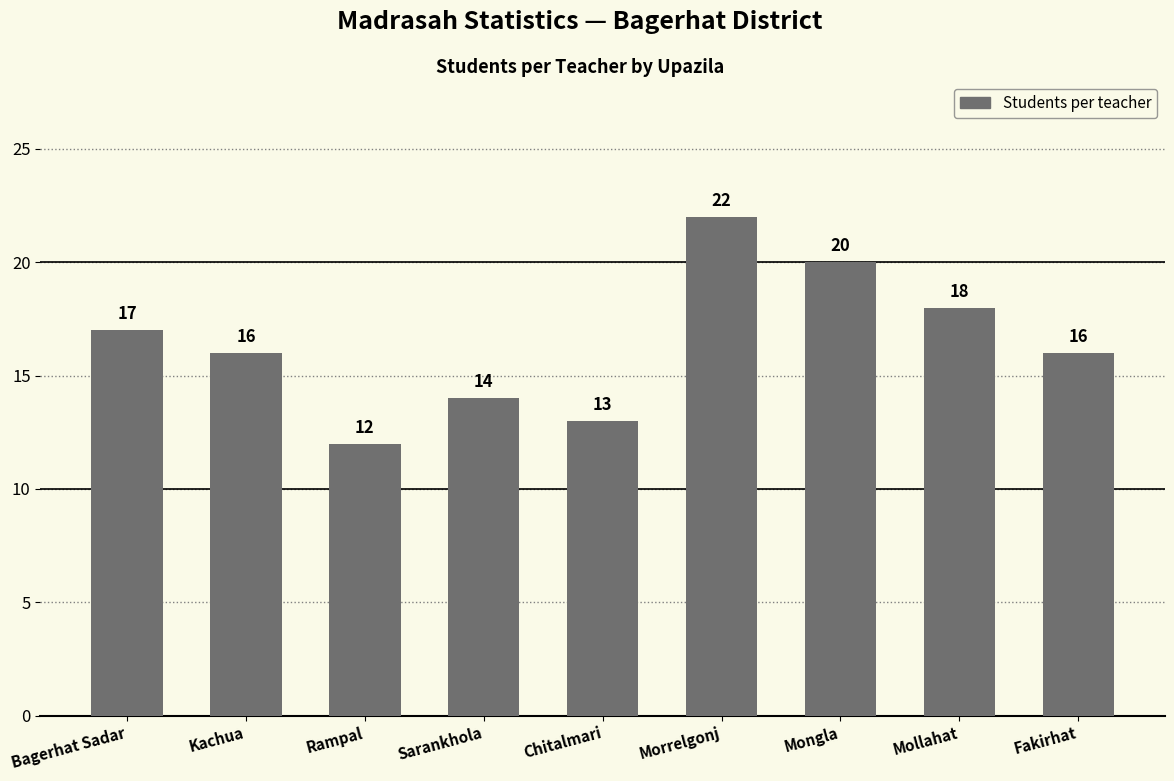

What is the label of the 2nd bar from the left?

Kachua